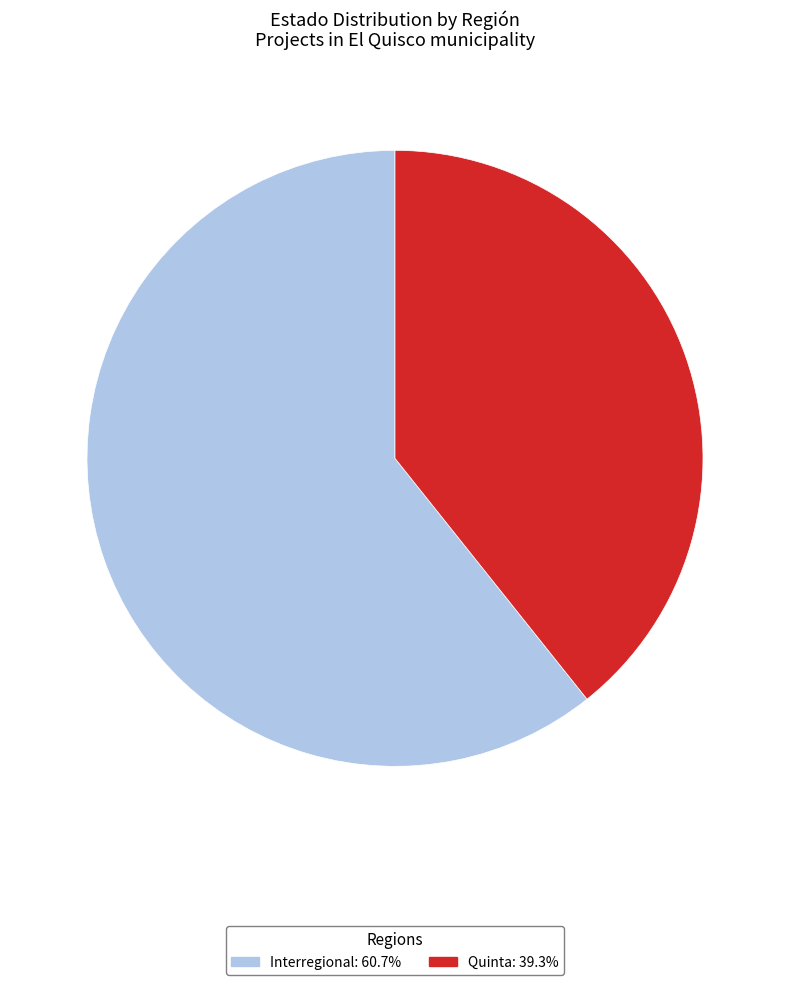

Which slice represents more than half of the pie?

Interregional